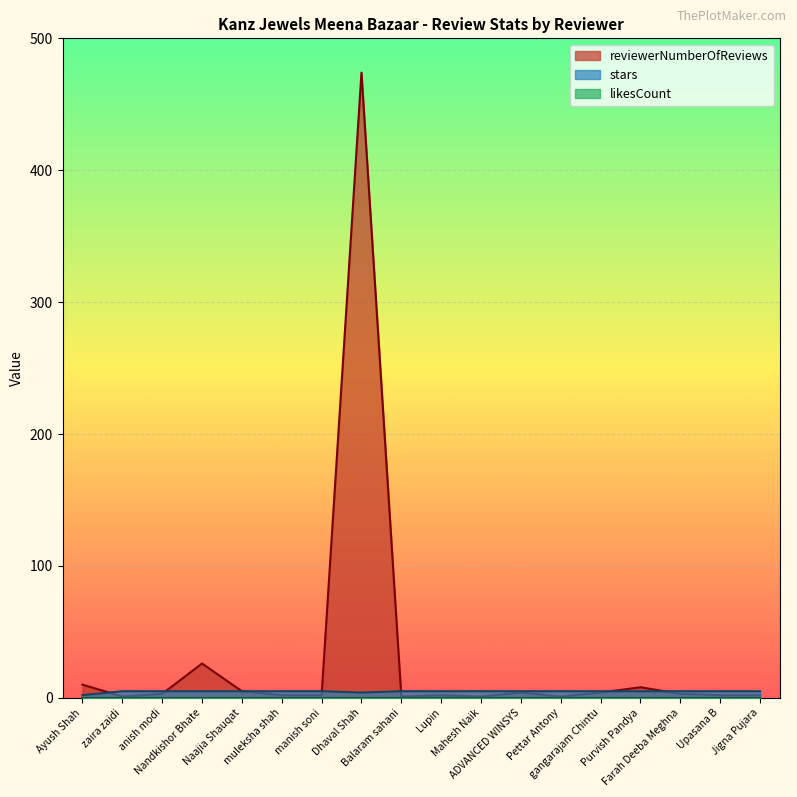

True or false: reviewerNumberOfReviews and stars cross at least once.

True